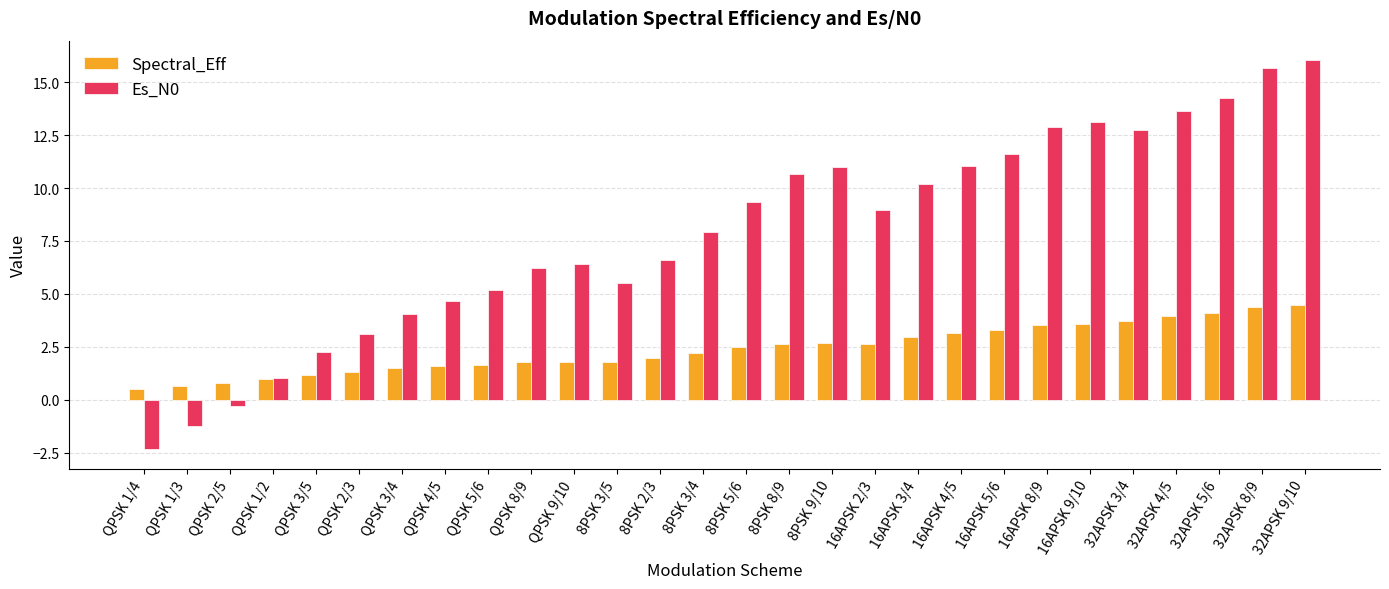

What are all the series names shown in the legend?

Spectral_Eff, Es_N0